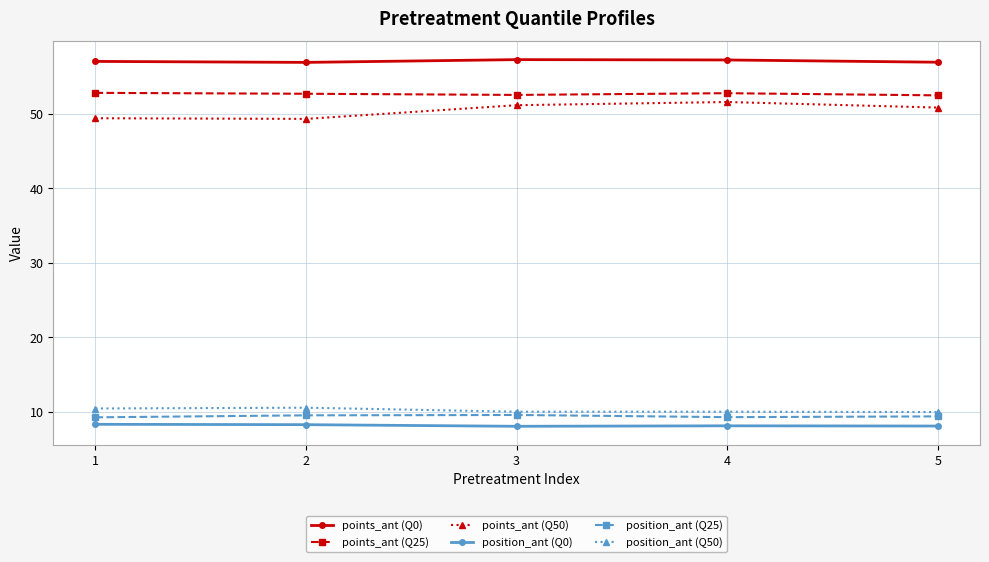

True or false: points_ant (Q25) and position_ant (Q0) cross at least once.

False